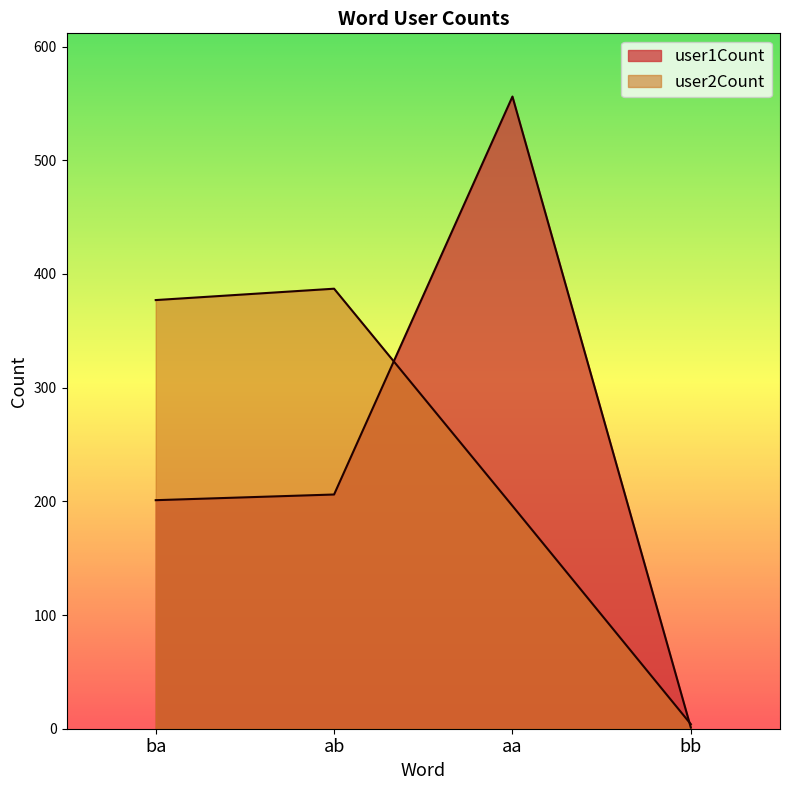

Is the value of user1Count at ba greater than the value of user2Count at aa?

Yes